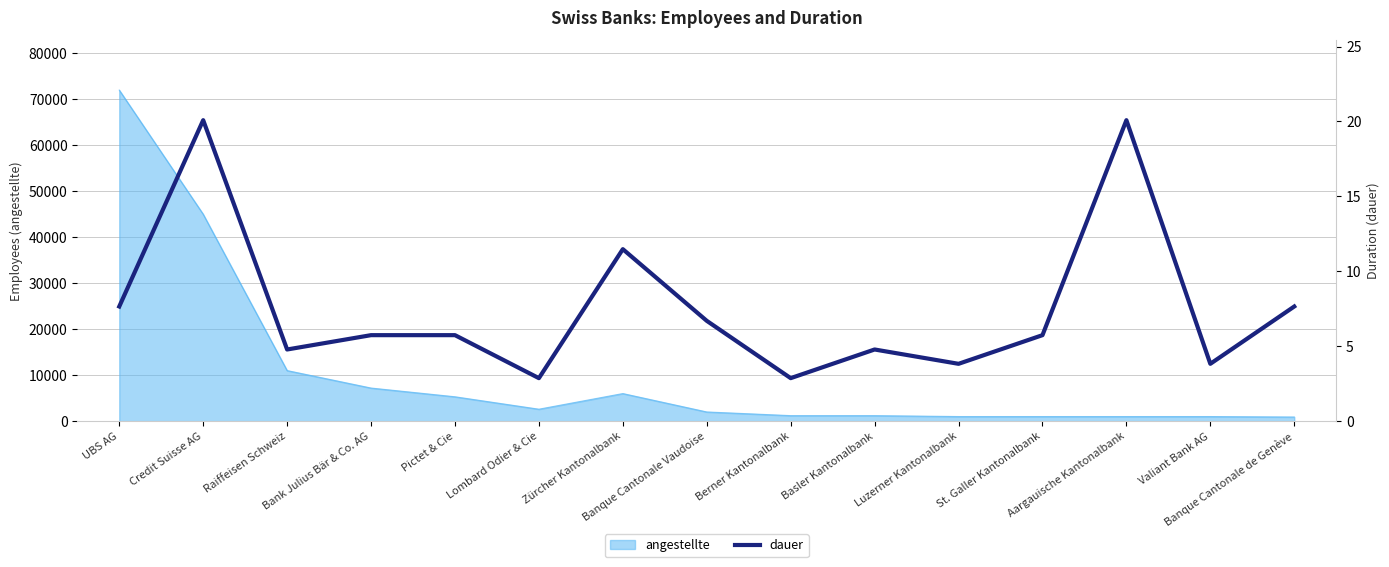

Which category has the lowest value across all series?

Lombard Odier & Cie